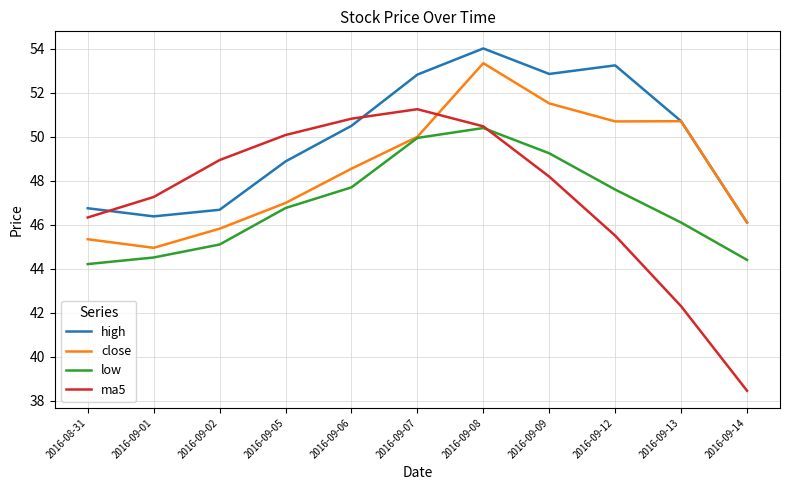

At which label does high first exceed 50?

2016-09-06